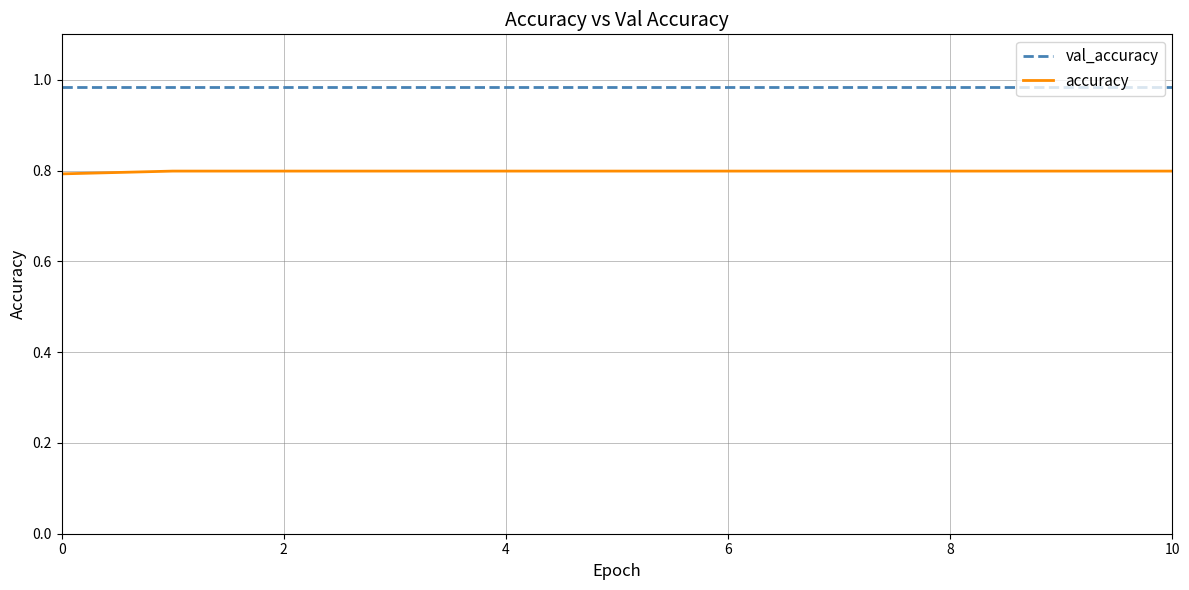

What is the lowest value of the accuracy series?

0.8